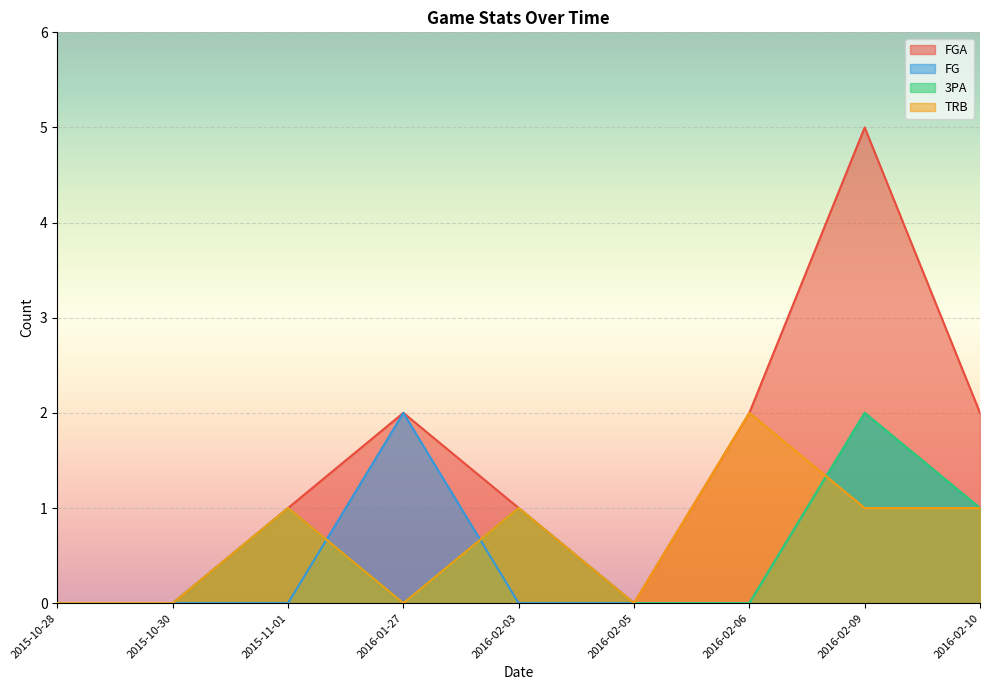

Between 2016-02-05 and 2016-01-27, which is larger?

2016-01-27